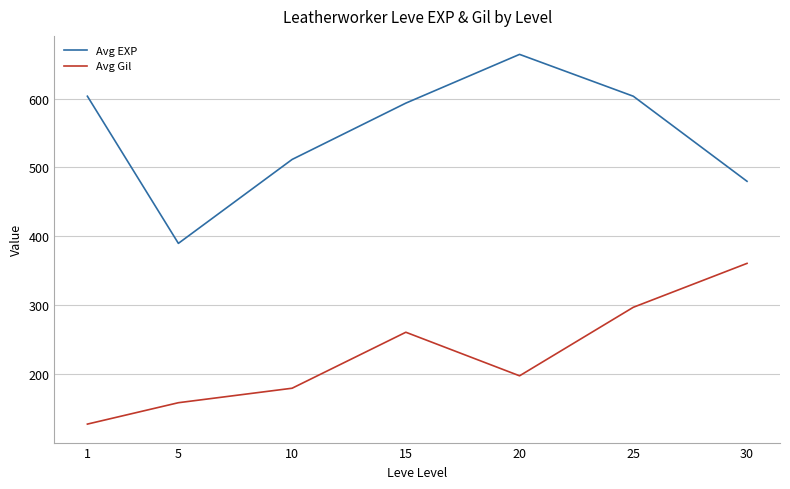

Reading left to right, extract all data points from this chart.

Avg EXP: 1=603.3	5=390.0	10=511.7	15=593.3	20=664.0	25=603.3	30=480.0
Avg Gil: 1=128.0	5=159.0	10=180.0	15=261.2	20=198.0	25=297.3	30=361.0